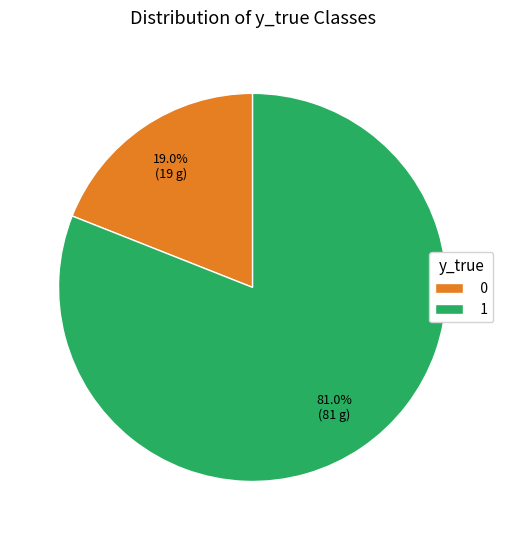

To the nearest percent, what percentage of the pie is 1?

81%